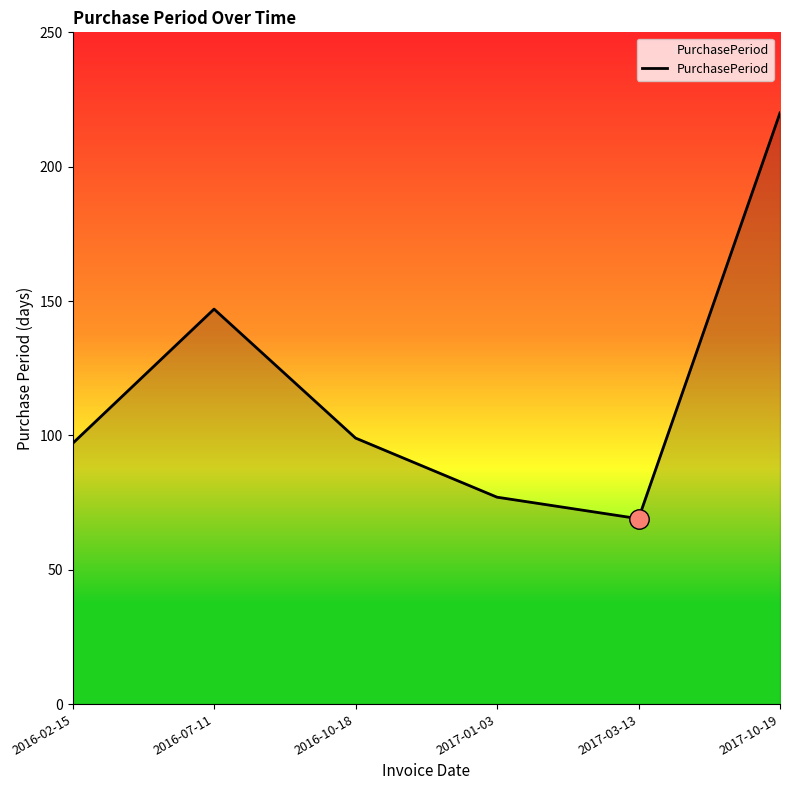

What position from the left is 2017-10-19?

6